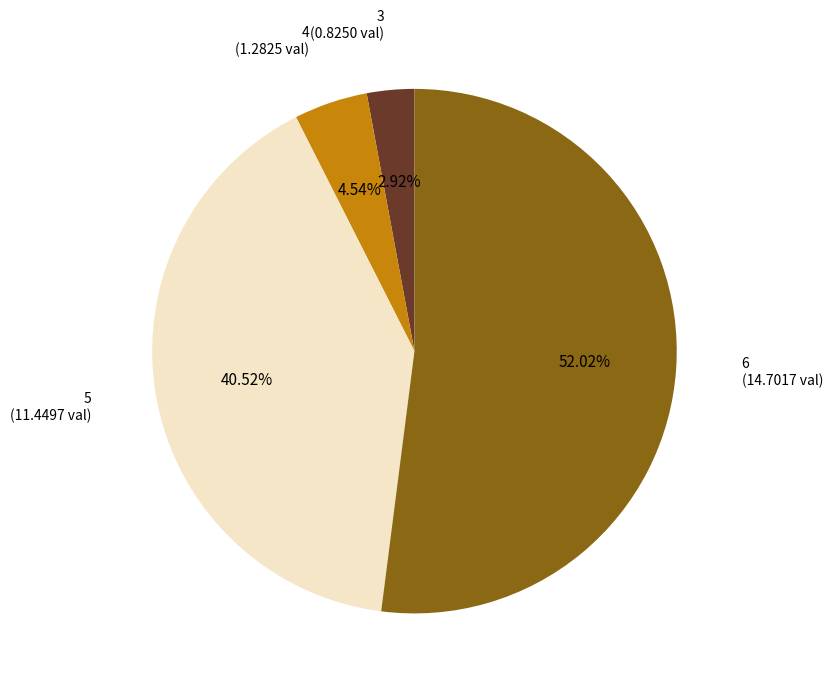

To the nearest percent, what is the combined percentage of 4 and 6?

57%